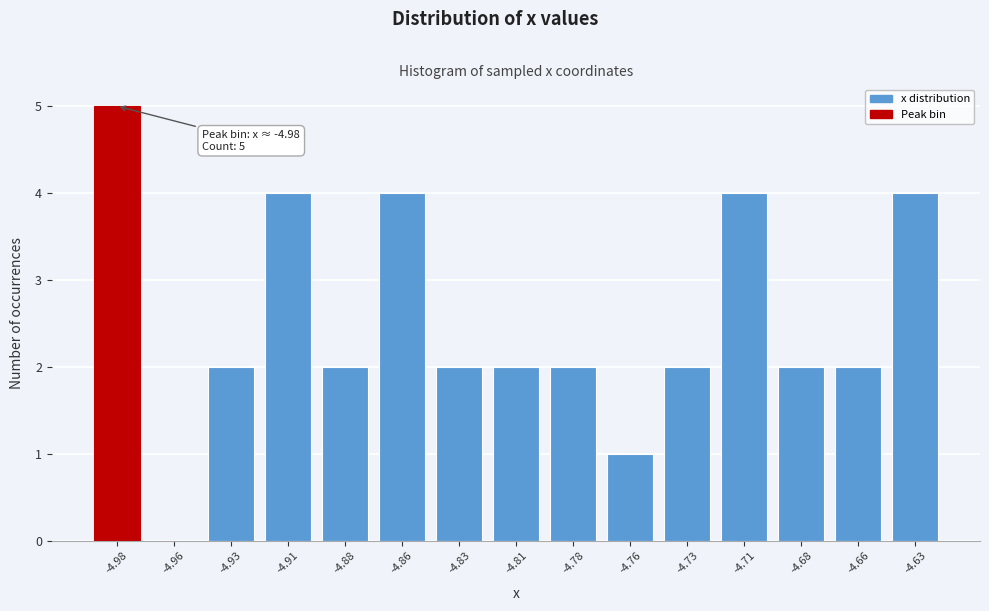

Reading right to left, extract all data points from this chart.

-4.63=4	-4.66=2	-4.68=2	-4.71=4	-4.73=2	-4.76=1	-4.78=2	-4.81=2	-4.83=2	-4.86=4	-4.88=2	-4.91=4	-4.93=2	-4.96=0	-4.98=5